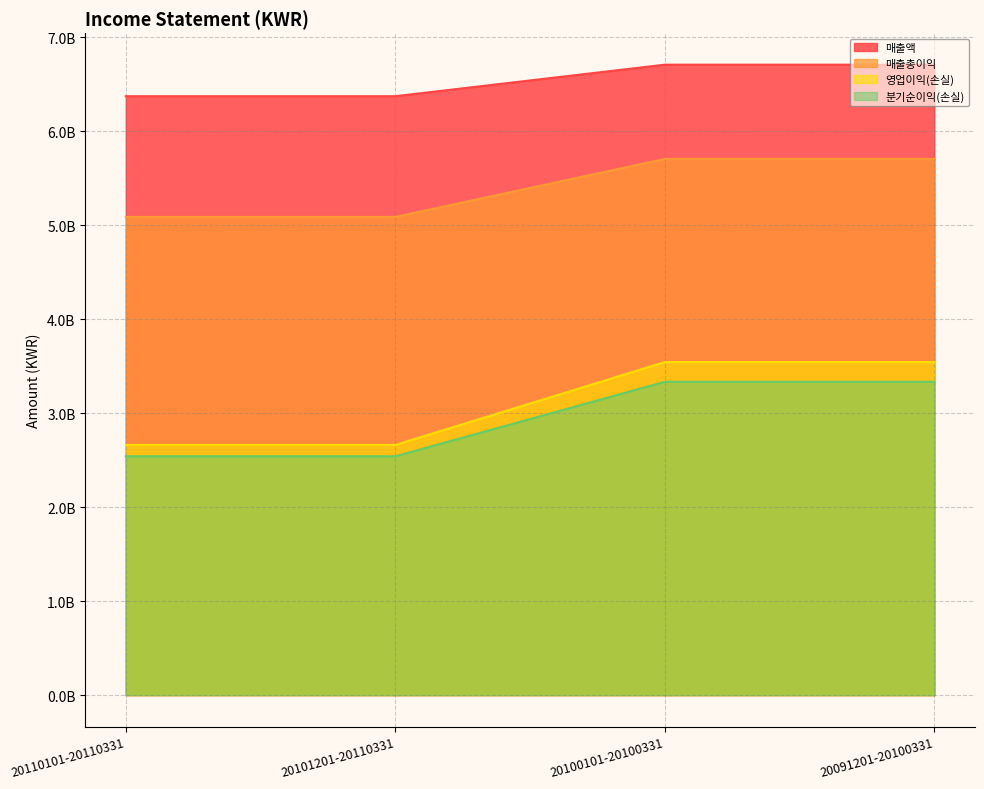

True or false: 매출액 has a value of 6710516000 at 20100101-20100331.

True